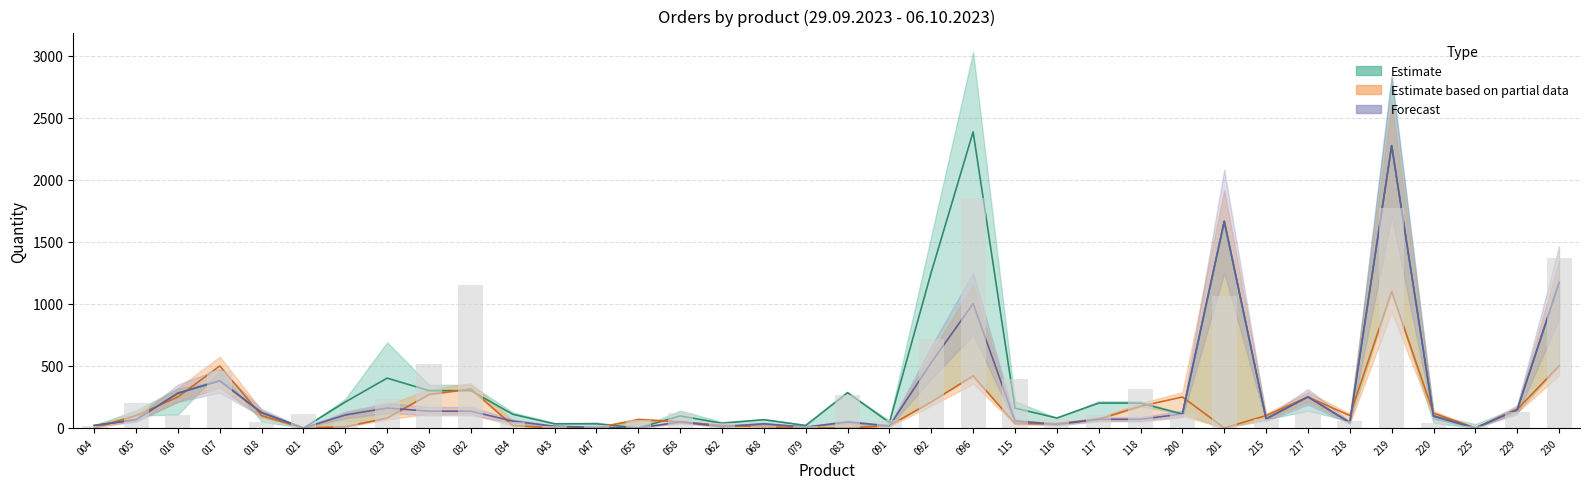

Does the chart contain stacked bars?

No